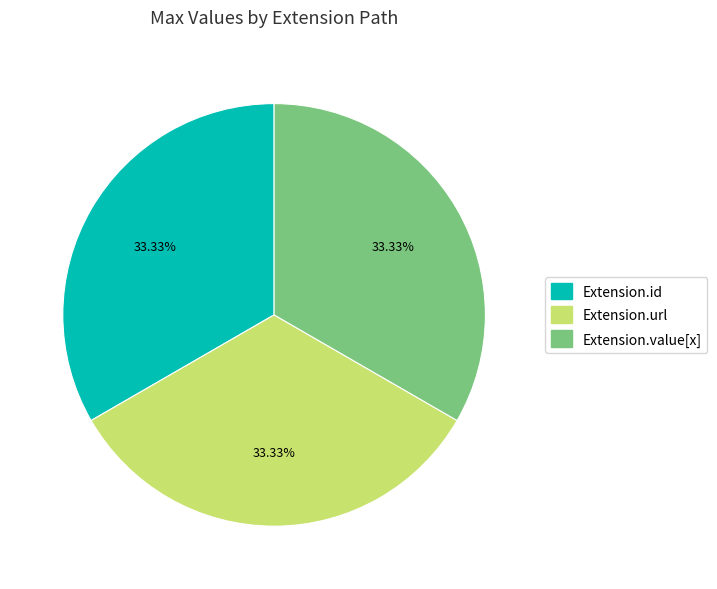

Does any single category account for the majority?

No